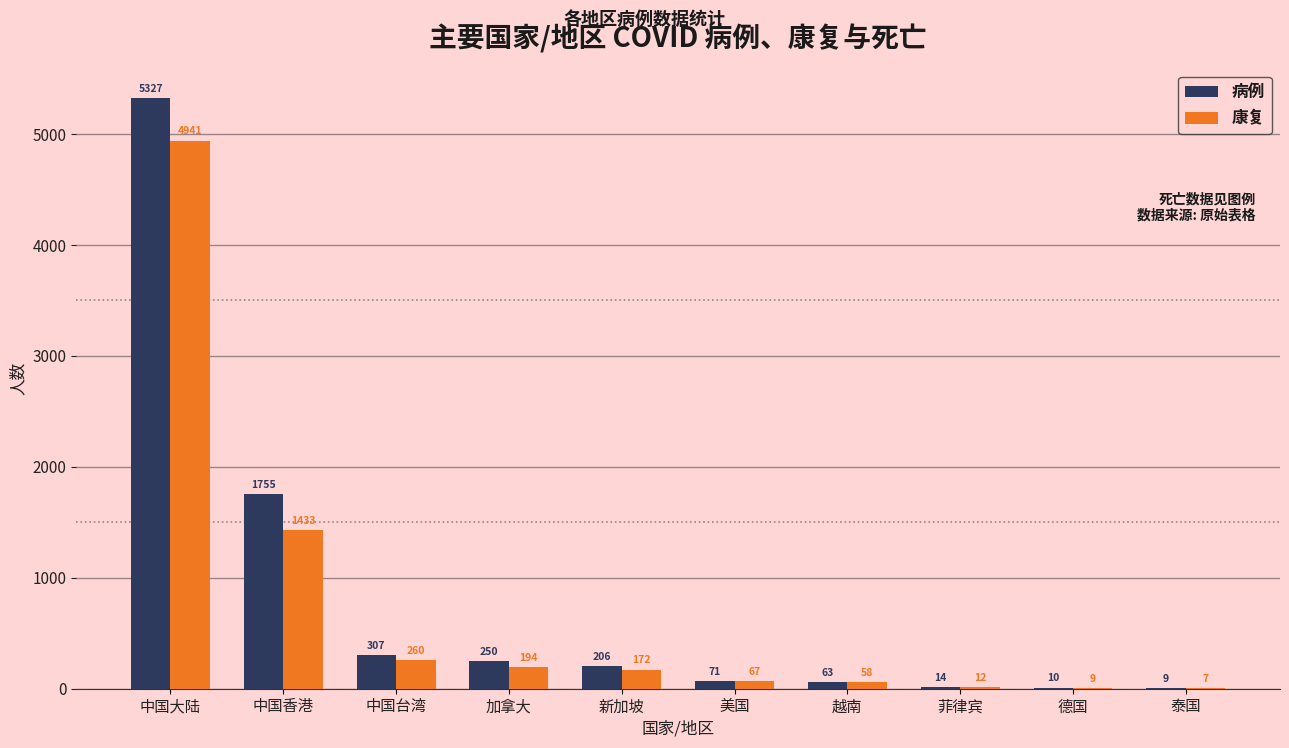

Where does the 病例 series first go above 206?

中国大陆